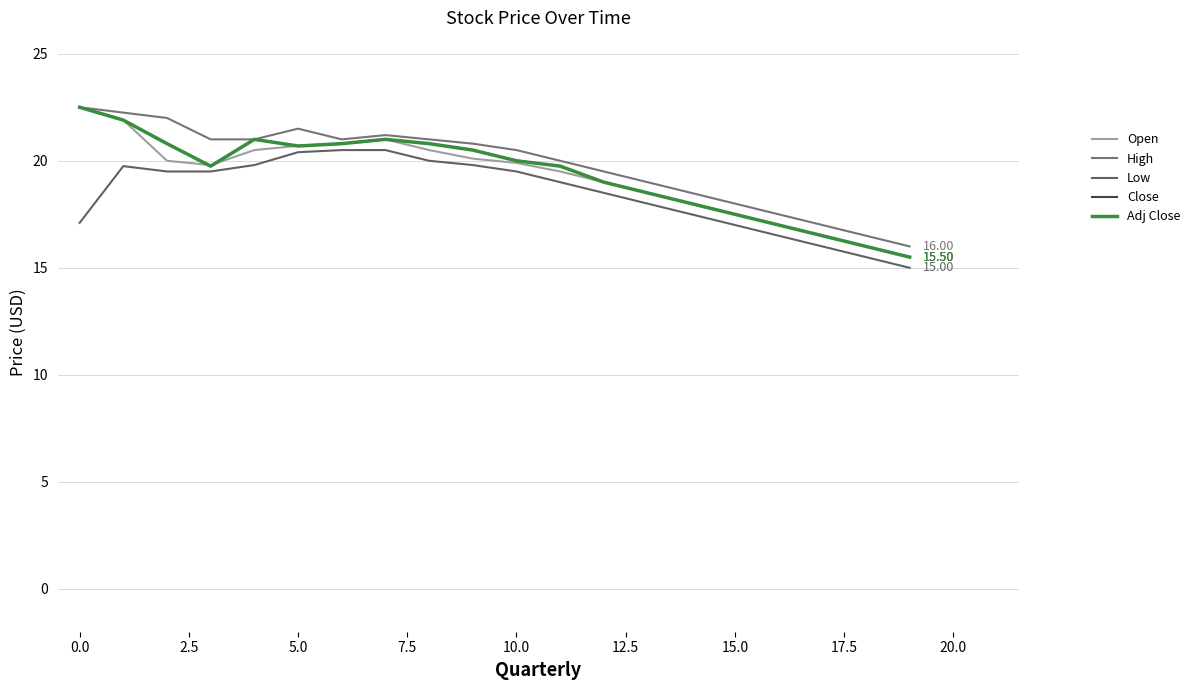

Is this an area chart (filled region under the line)?

No